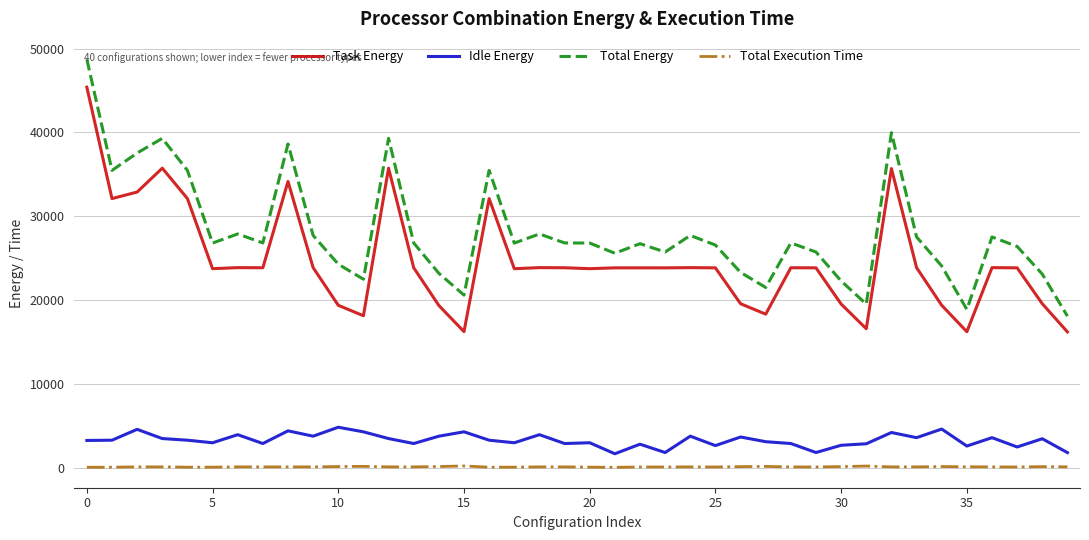

What is the difference between the maximum and minimum values in the Idle Energy series?

3158.5